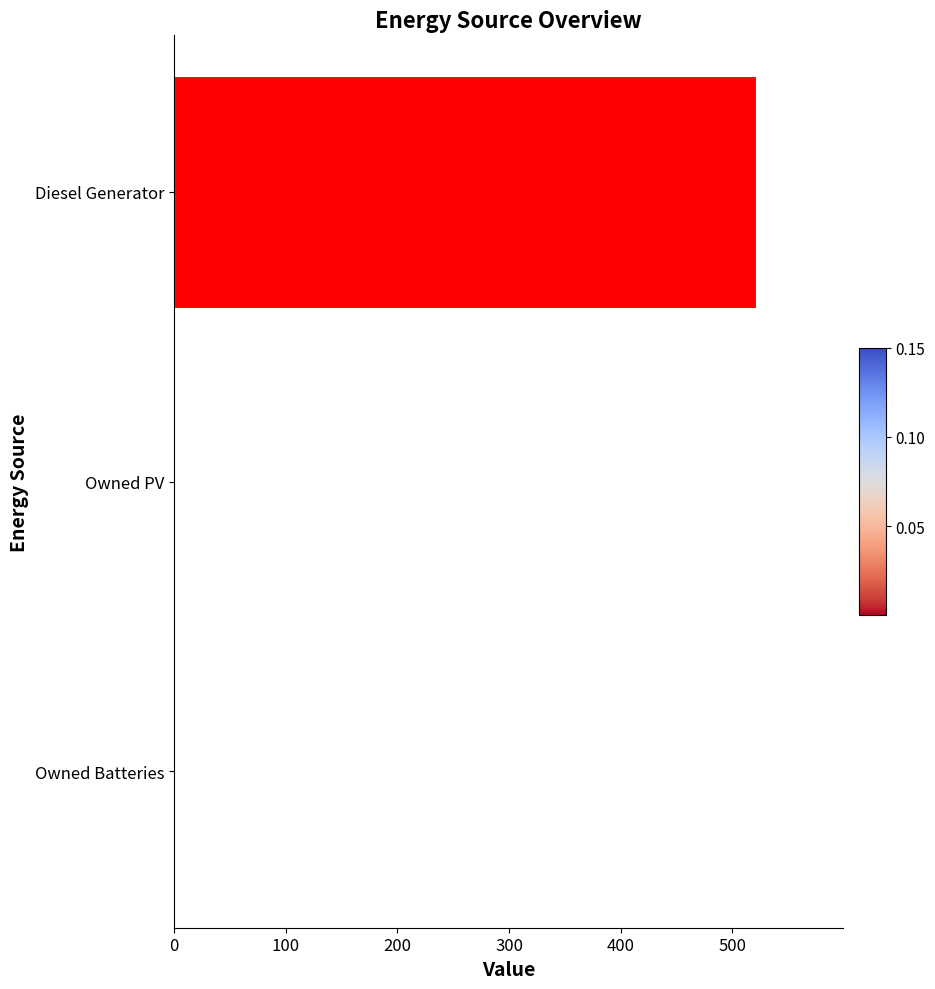

Reading bottom to top, transcribe all the data shown in this chart.

Owned Batteries=0.0	Owned PV=0.0	Diesel Generator=520.8